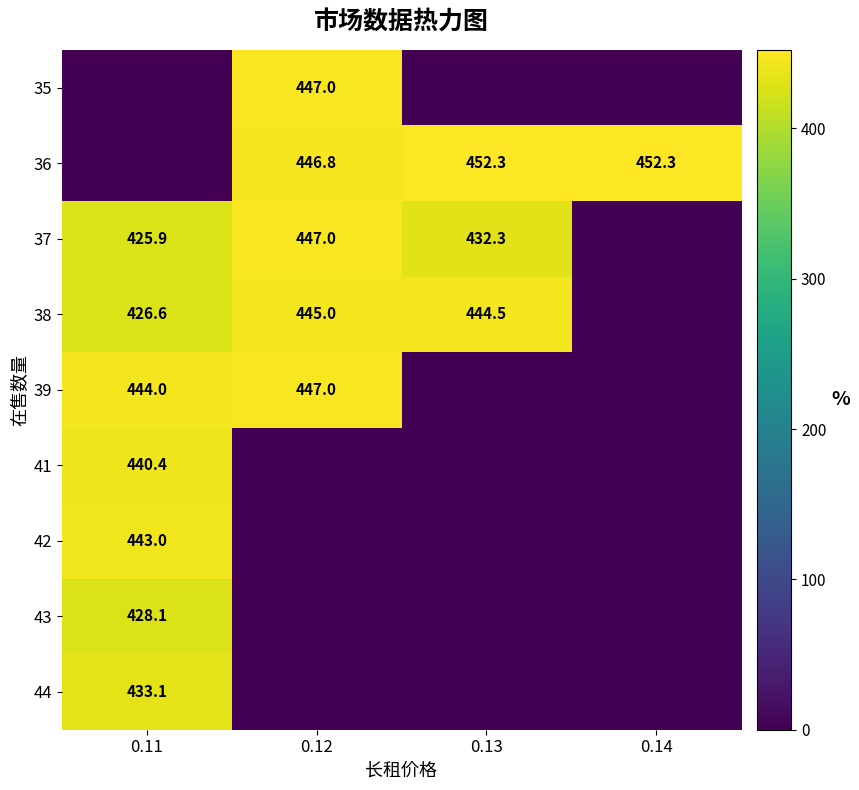

The value of 36 at 0.14 is 452.3. True or false?

True